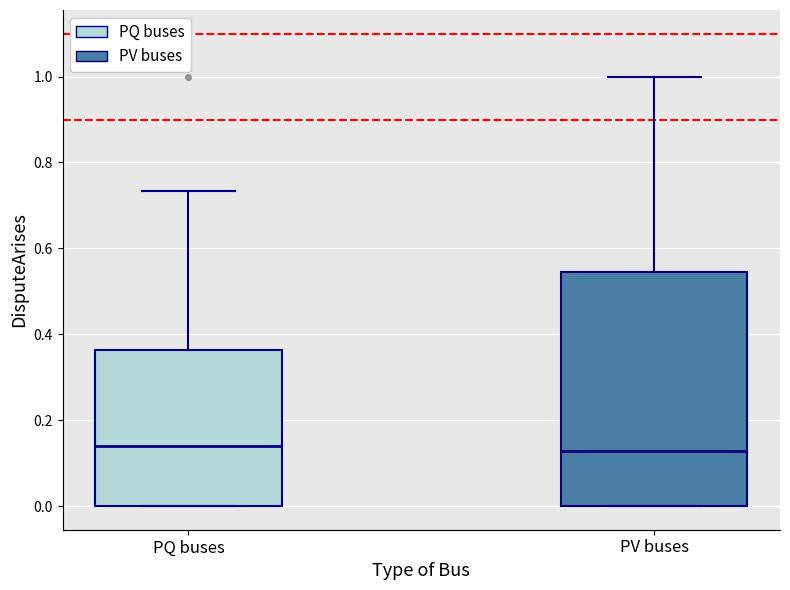

Where does the median line of the box for PQ buses sit on the y-axis? The values are not printed on the chart, so give them approximately, as read against the axis.

0.14